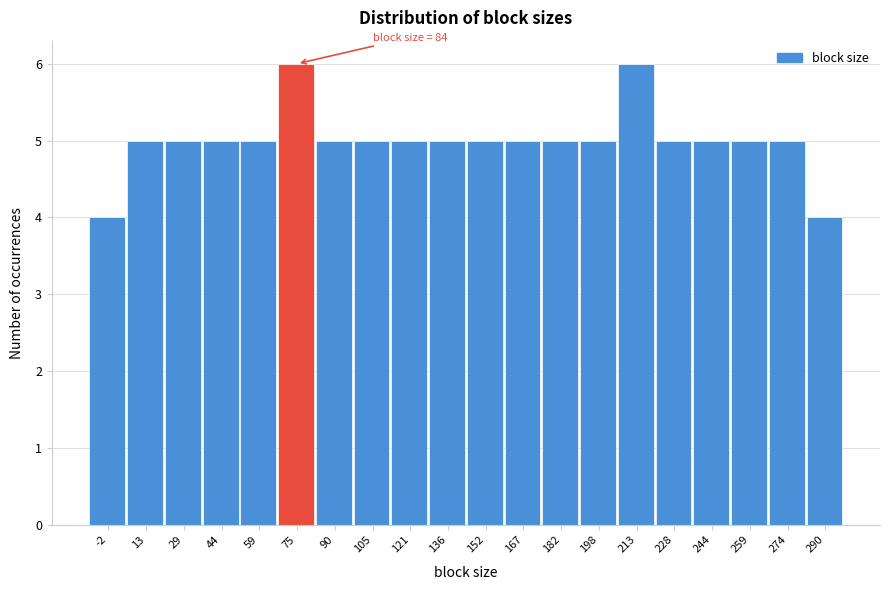

Reading left to right, what are all the values shown in this chart?

-2=4	13=5	29=5	44=5	59=5	75=6	90=5	105=5	121=5	136=5	152=5	167=5	182=5	198=5	213=6	228=5	244=5	259=5	274=5	290=4